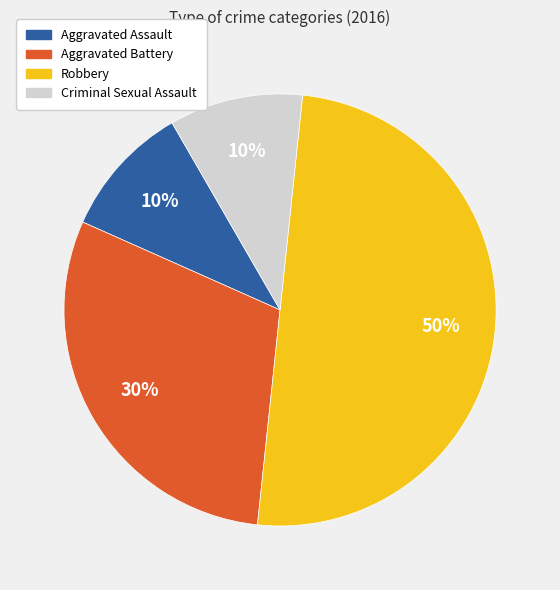

To the nearest percent, what percentage of the pie is Robbery?

50%